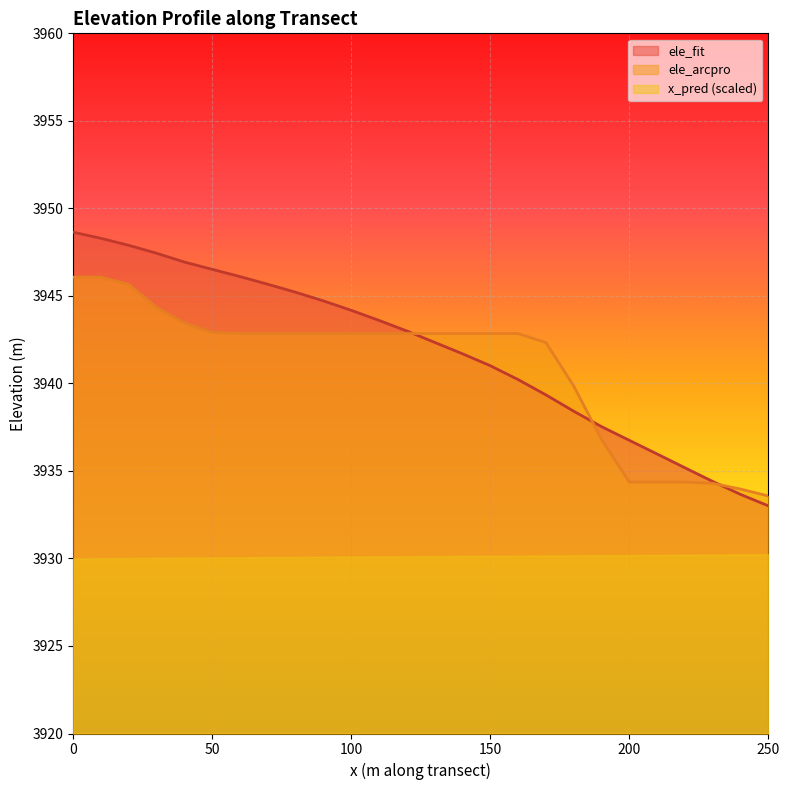

What are all the series names shown in the legend?

ele_fit, ele_arcpro, x_pred (scaled)